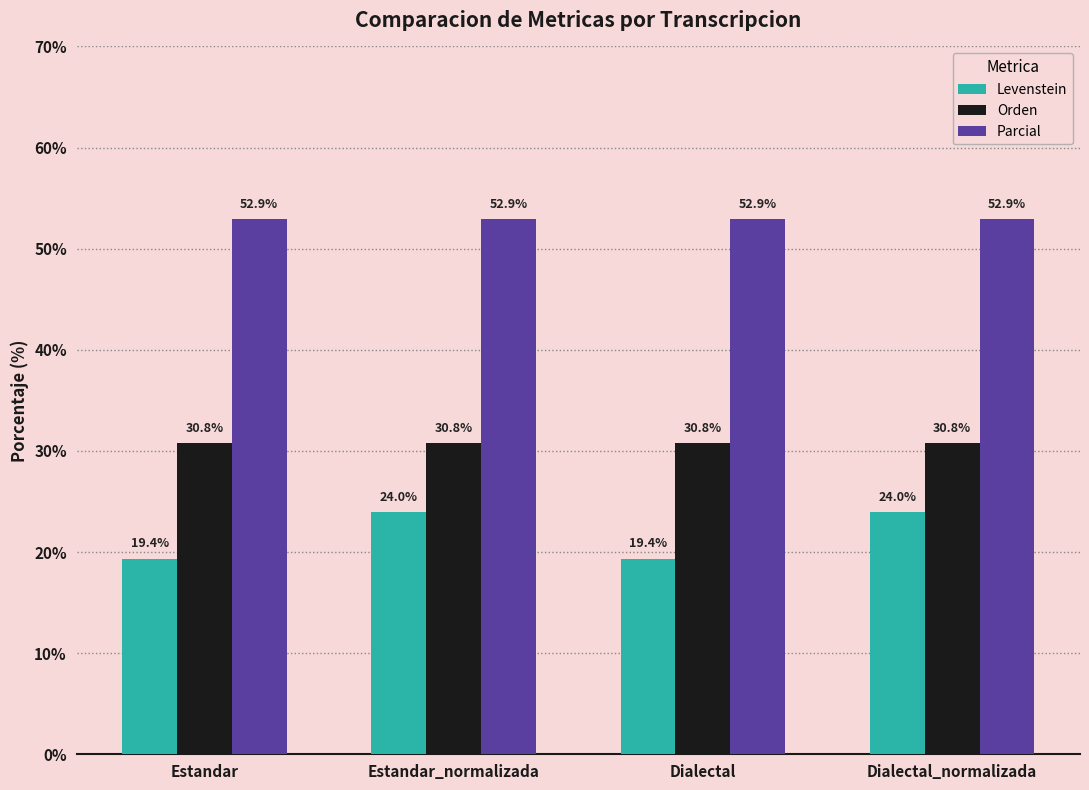

What is the difference between the maximum and minimum values in the Levenstein series?

4.6